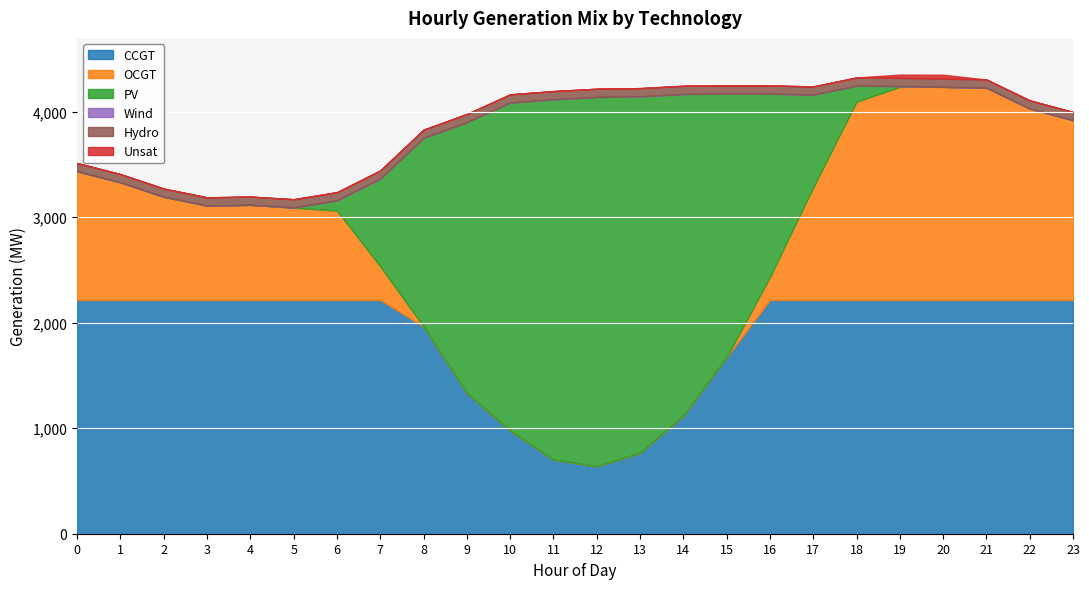

What is the minimum value for CCGT?

639